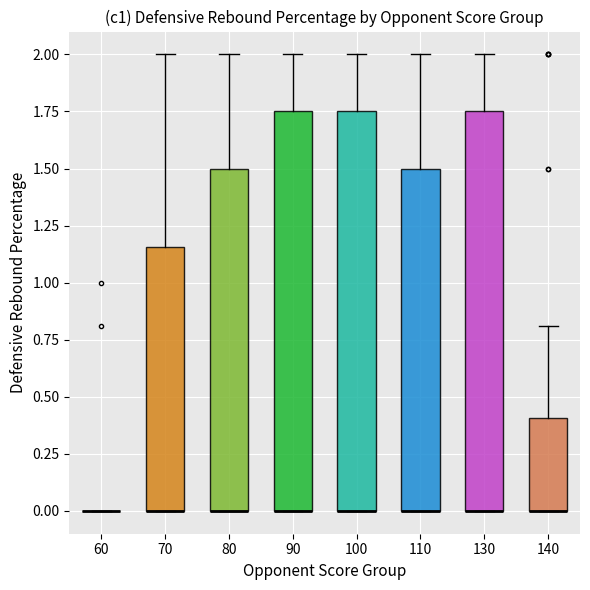

Reading left to right, transcribe this box plot: for each box, give where its median line is, the range the box spans, and where its two whiskers end, as read against the y-axis. The values are not printed on the chart, so give them approximately, as read against the axis.

60: box collapsed to a line at 0.00, whiskers 0.00 to 0.00
70: median 0.00 (drawn on the box's lower edge), box 0.00 to 1.15, whiskers 0.00 to 2.00
80: median 0.00 (drawn on the box's lower edge), box 0.00 to 1.50, whiskers 0.00 to 2.00
90: median 0.00 (drawn on the box's lower edge), box 0.00 to 1.75, whiskers 0.00 to 2.00
100: median 0.00 (drawn on the box's lower edge), box 0.00 to 1.75, whiskers 0.00 to 2.00
110: median 0.00 (drawn on the box's lower edge), box 0.00 to 1.50, whiskers 0.00 to 2.00
130: median 0.00 (drawn on the box's lower edge), box 0.00 to 1.75, whiskers 0.00 to 2.00
140: median 0.00 (drawn on the box's lower edge), box 0.00 to 0.40, whiskers 0.00 to 0.80